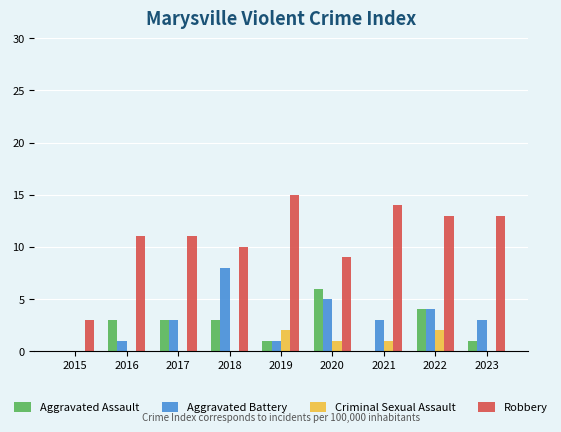

Reading right to left, what are all the values shown in this chart?

Aggravated Assault: 2023=1	2022=4	2021=0	2020=6	2019=1	2018=3	2017=3	2016=3	2015=0
Aggravated Battery: 2023=3	2022=4	2021=3	2020=5	2019=1	2018=8	2017=3	2016=1	2015=0
Criminal Sexual Assault: 2023=0	2022=2	2021=1	2020=1	2019=2	2018=0	2017=0	2016=0	2015=0
Robbery: 2023=13	2022=13	2021=14	2020=9	2019=15	2018=10	2017=11	2016=11	2015=3